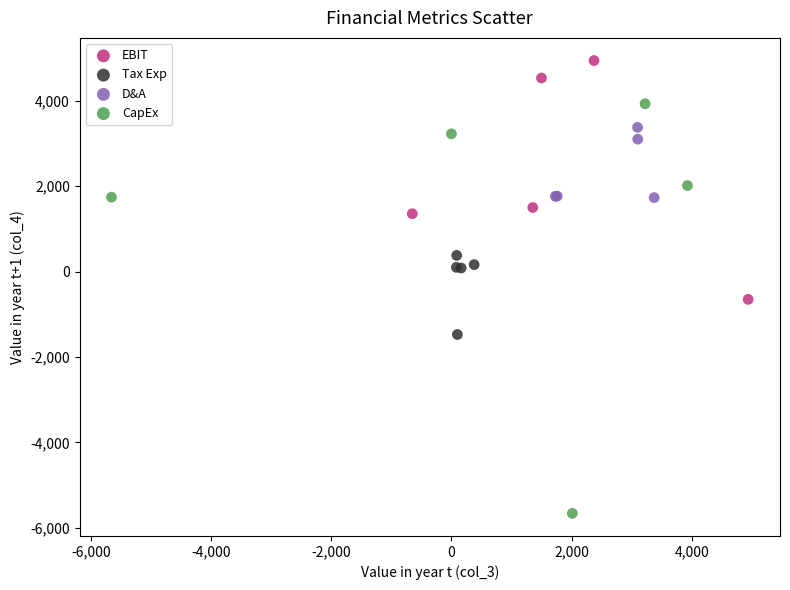

Which series contains the lowest Y value?

CapEx